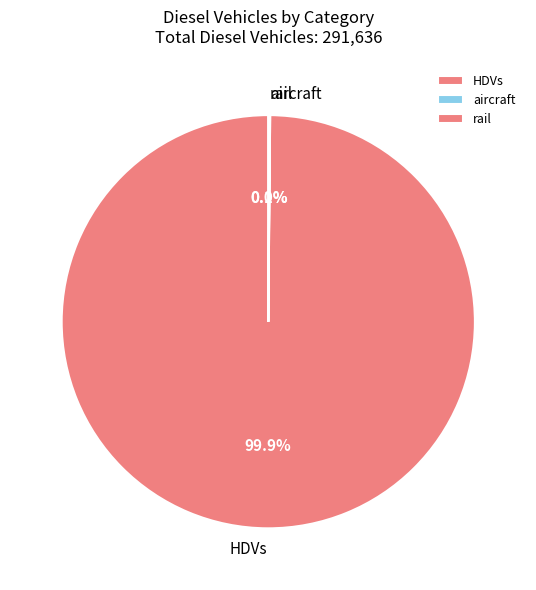

Which slice is the largest?

HDVs